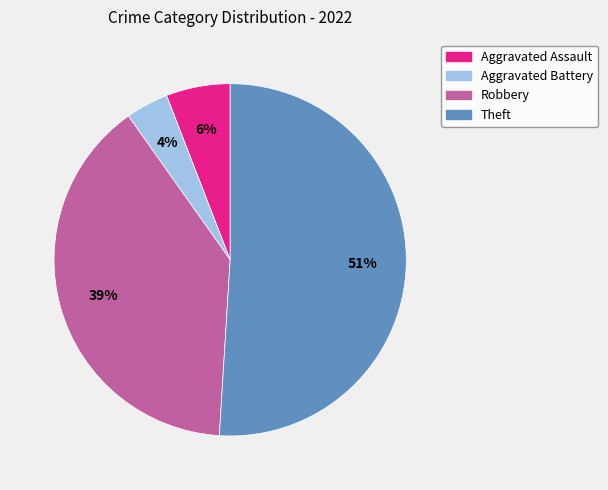

To the nearest percent, what portion does Aggravated Assault represent?

6%